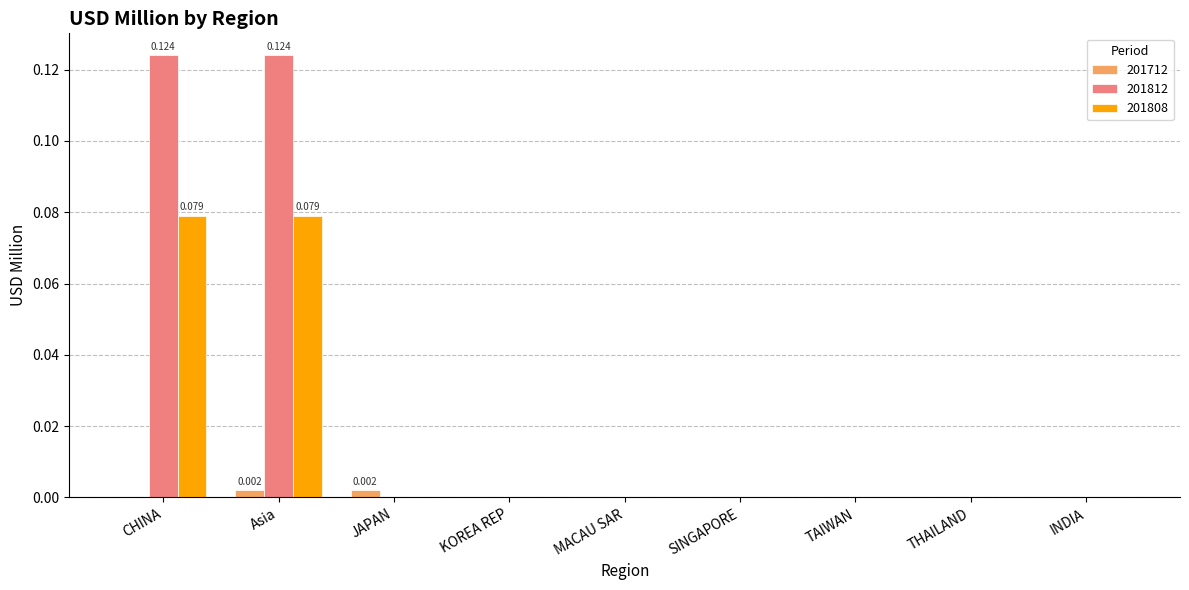

Is the value of 201808 at Asia greater than the value of 201812 at KOREA REP?

Yes